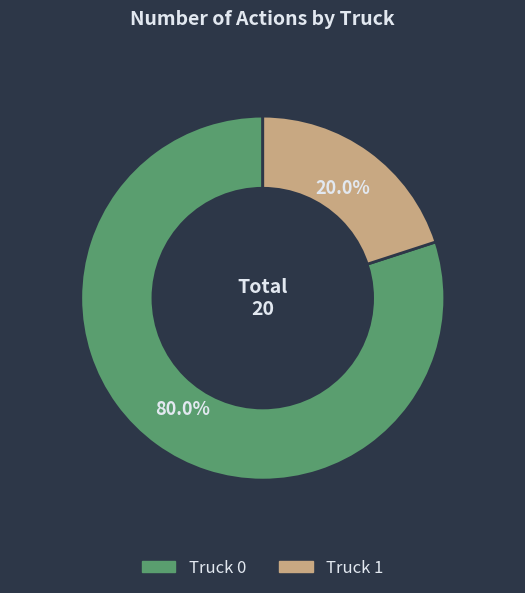

To the nearest percent, what percentage of the pie is Truck 1?

20%